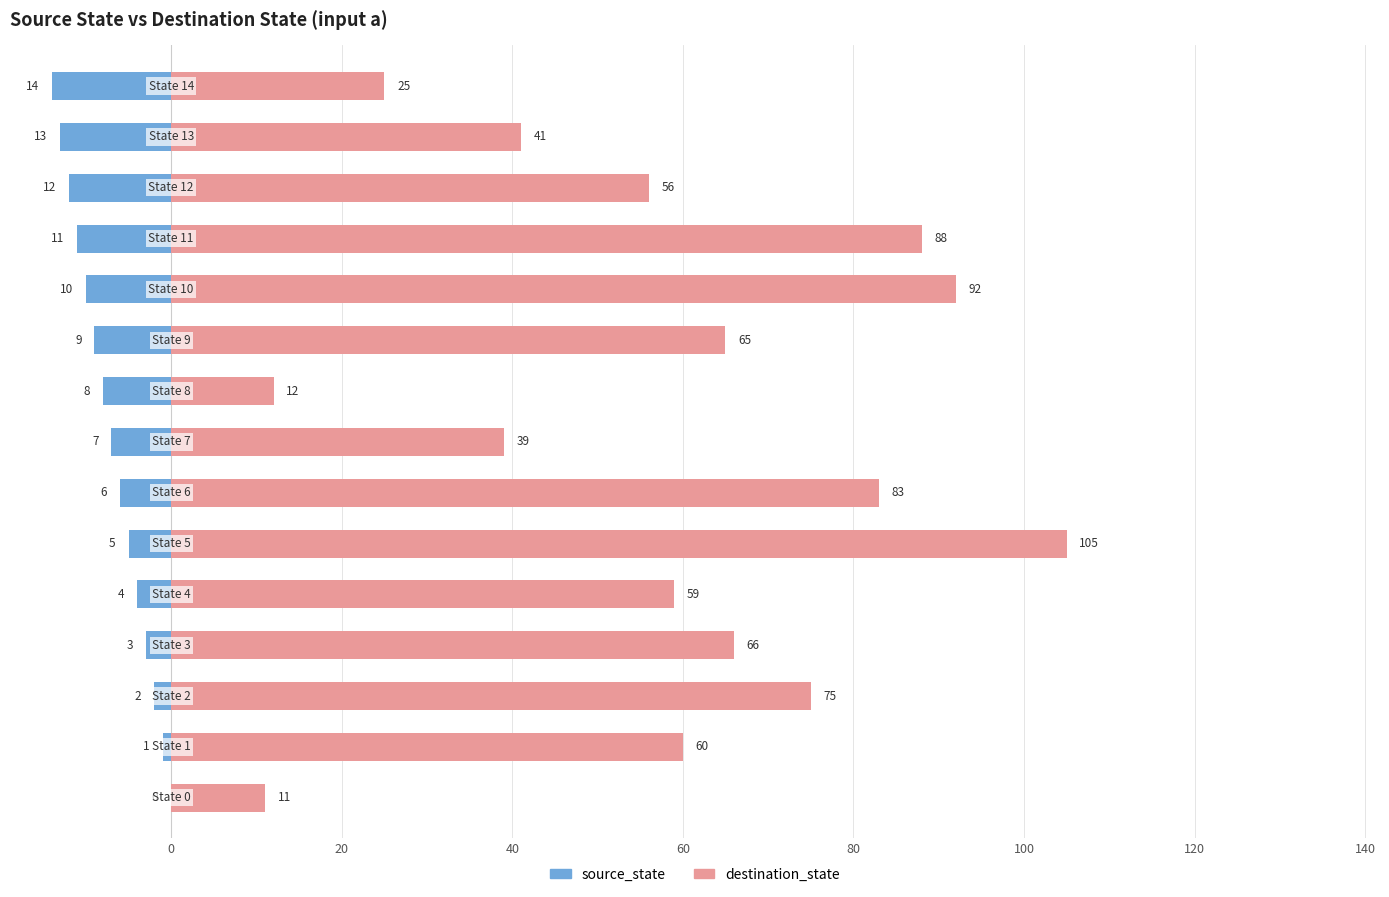

Rank the series by their maximum value, from lowest to highest.

source_state, destination_state